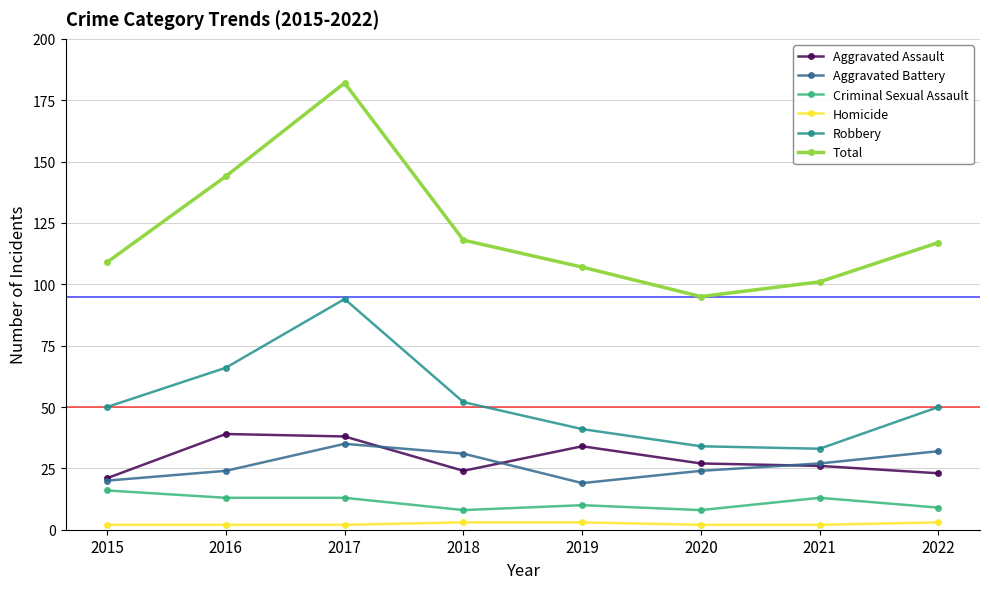

What is the value of the Aggravated Battery point at the 4th from the left?

31